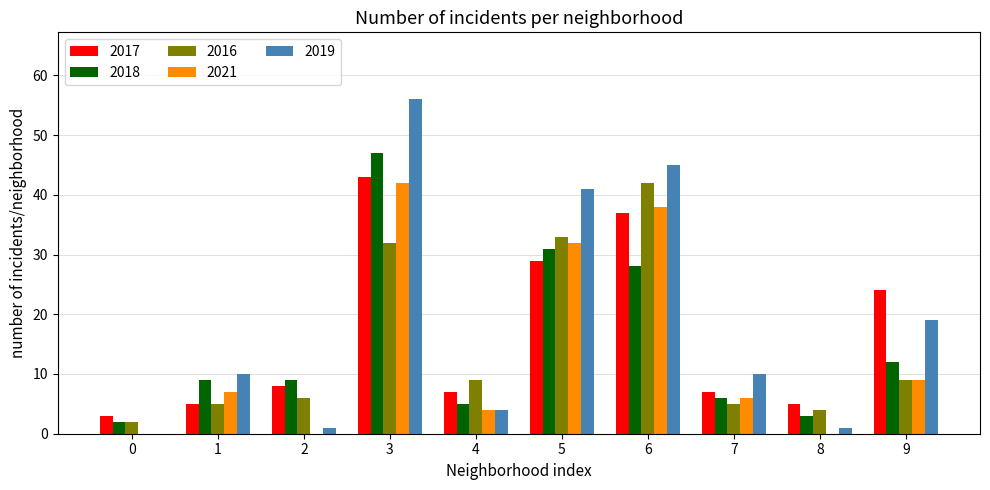

Which series has the largest total across all categories?

2019